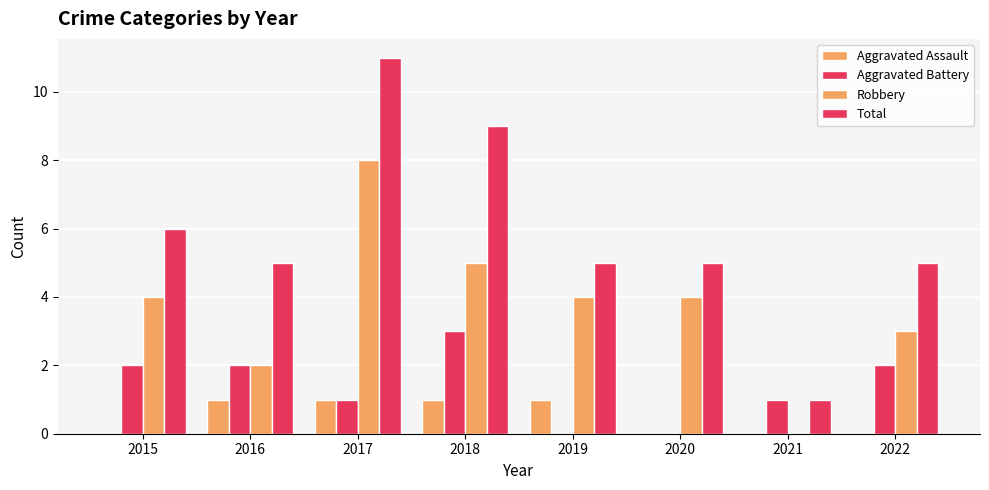

The value of Aggravated Assault at 2015 is 0. True or false?

True